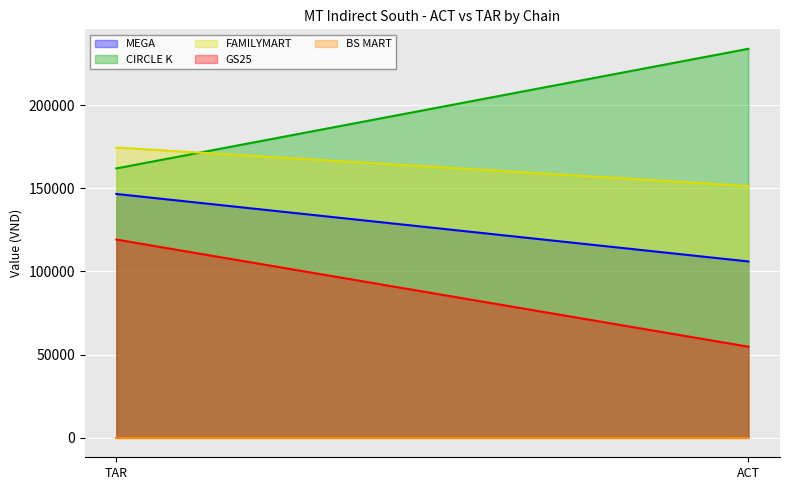

At which category is the sum across all series the highest?

TAR